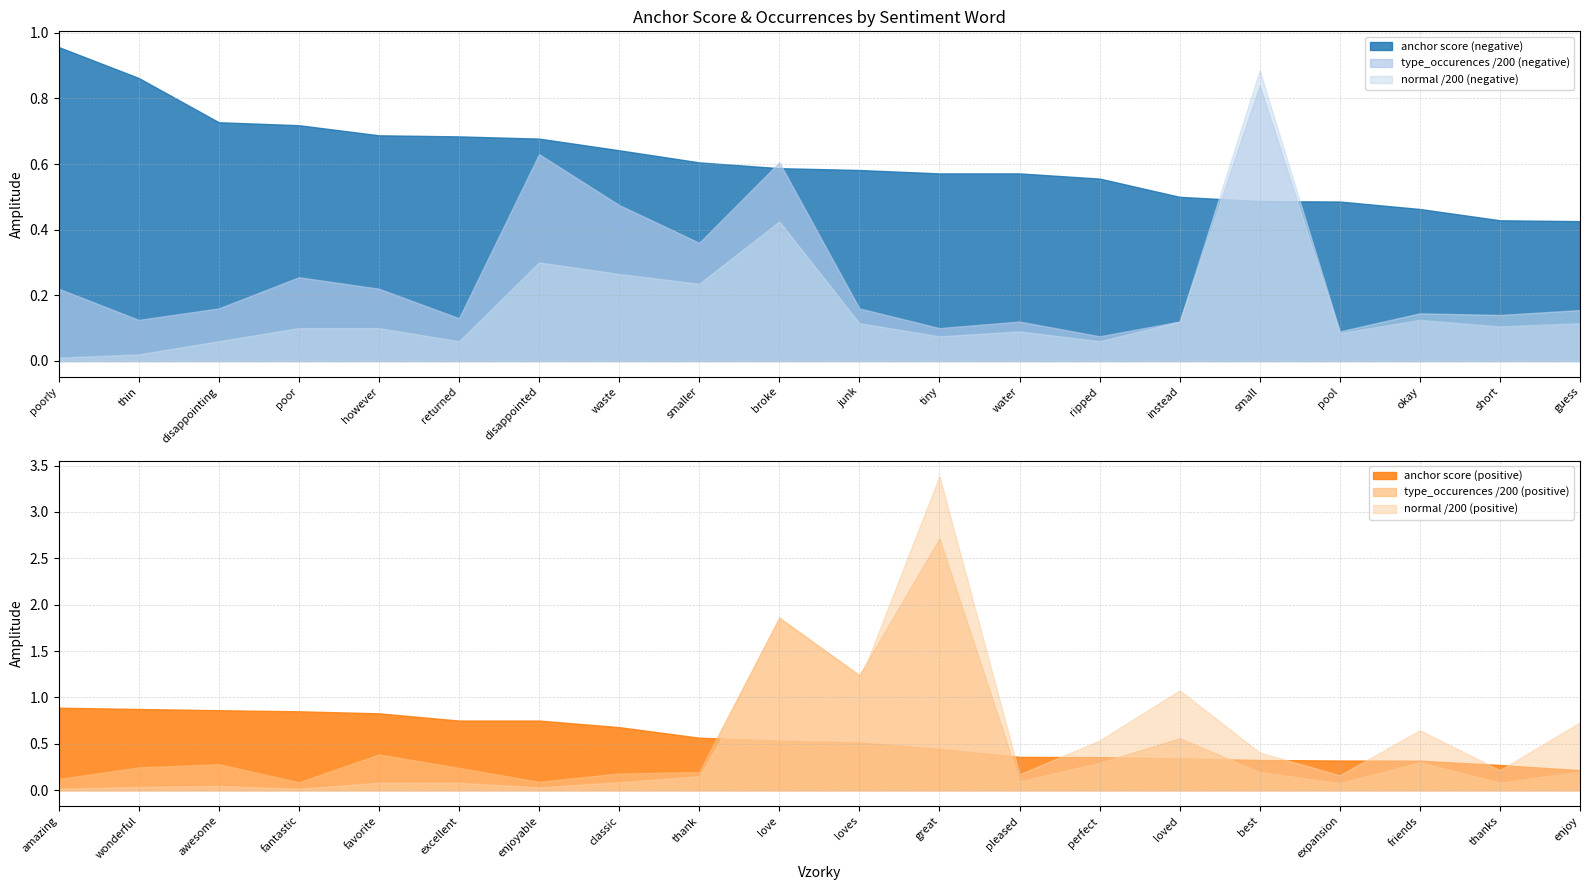

What is the approximate value of type_occurences (negative) at however?

44.0